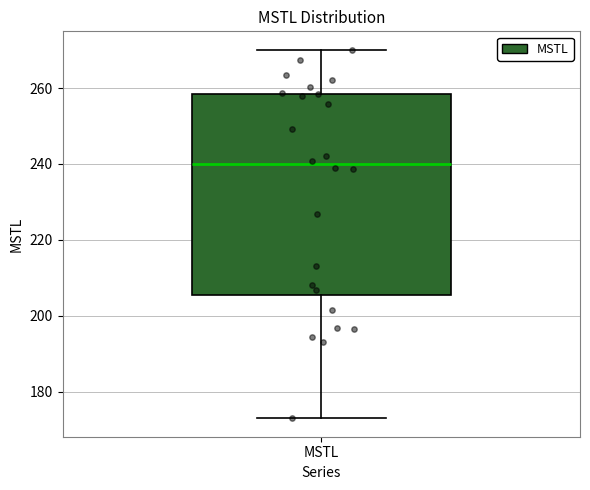

Transcribe this box plot: give where the median line is, the range the box spans, and where the two whiskers end, as read against the y-axis. The values are not printed on the chart, so give them approximately, as read against the axis.

median 240, box 206 to 258, whiskers 172 to 270